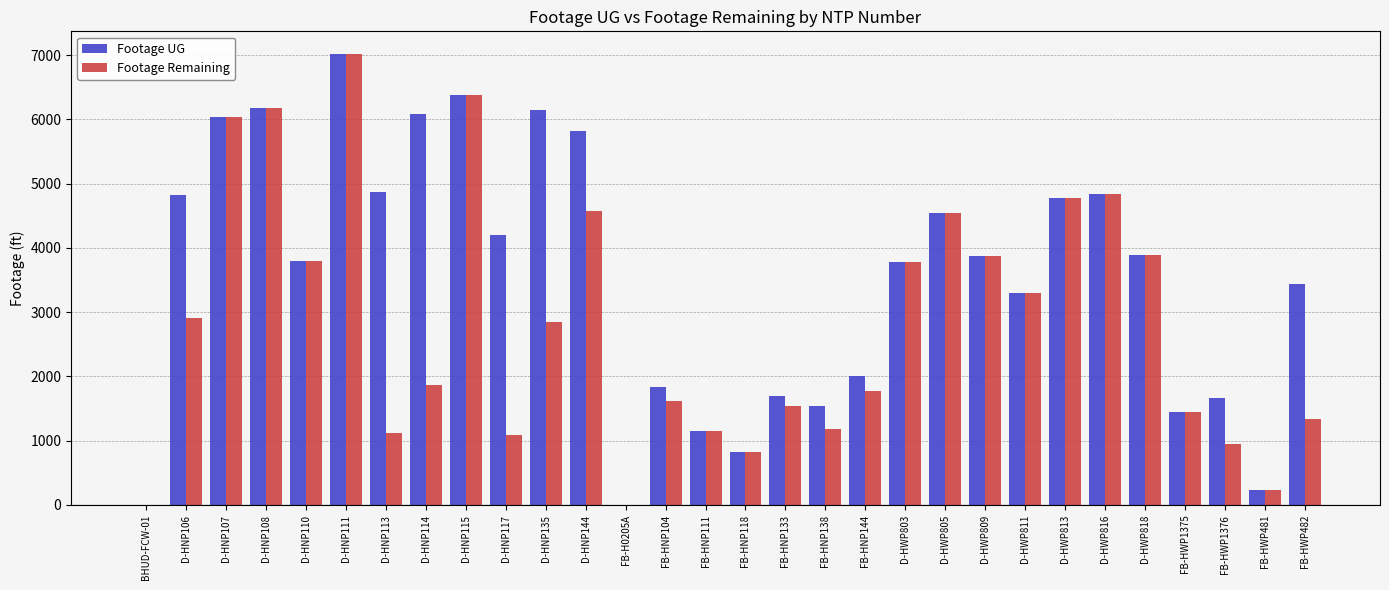

What is the sum of the Footage Remaining values at D-HNP114 and D-HWP811?

5159